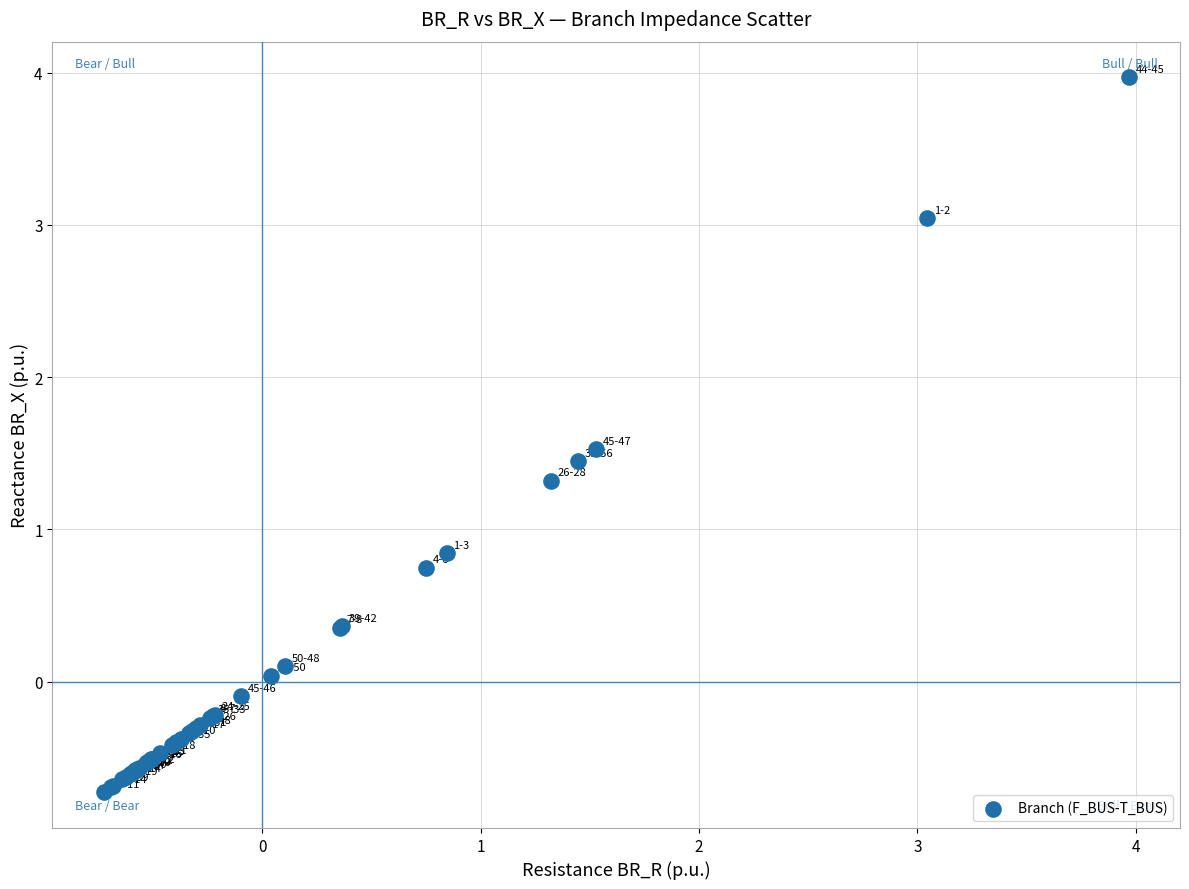

What Y value in the scatter plot is closest to 1?

0.8